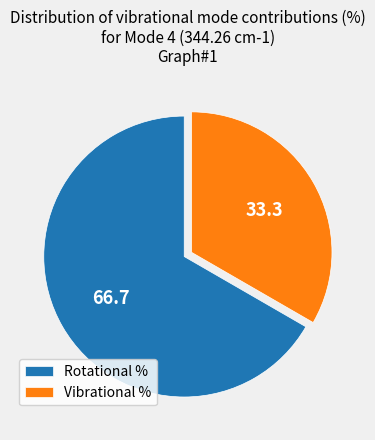

What is the majority slice?

Rotational %